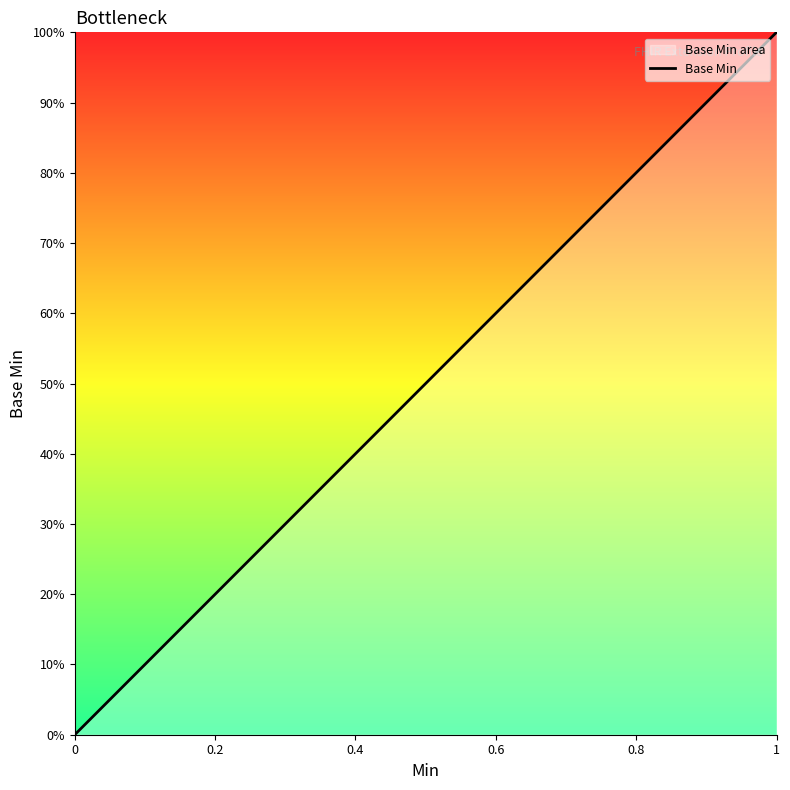

Is it true that the value at Extension.value[x] is 0?

False